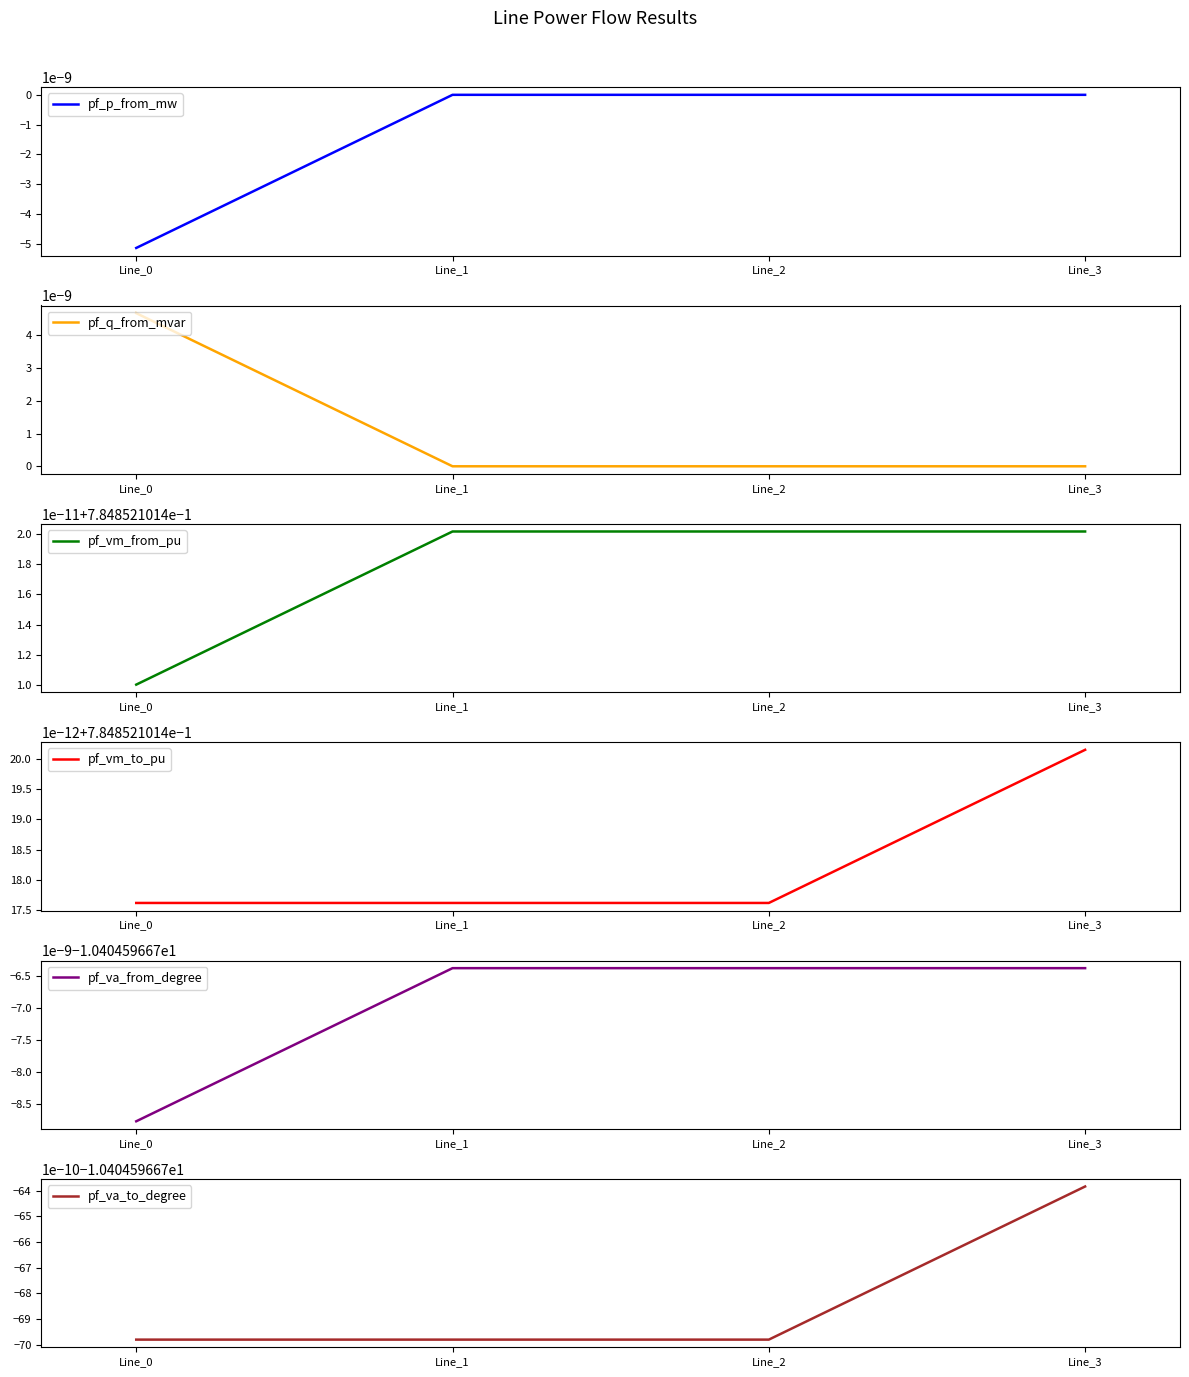

What is the lowest value of the pf_vm_to_pu series?

0.8